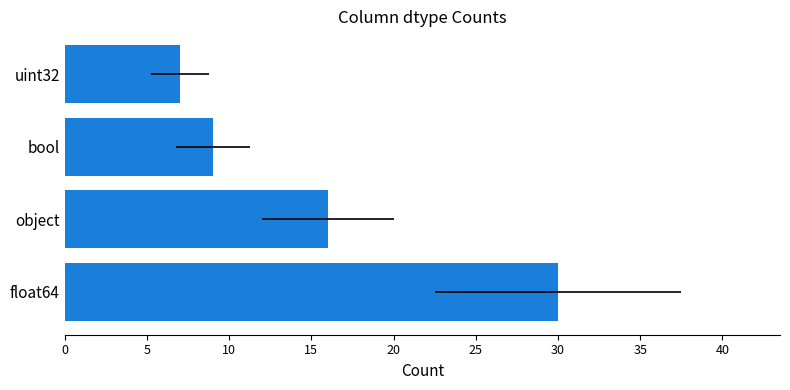

Does the chart contain any negative values?

No